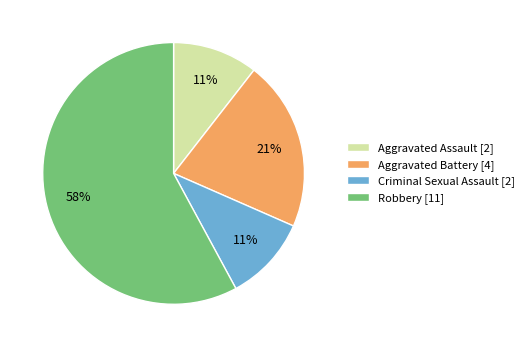

Is the sum of Robbery [11] and Aggravated Assault [2] greater than half?

Yes